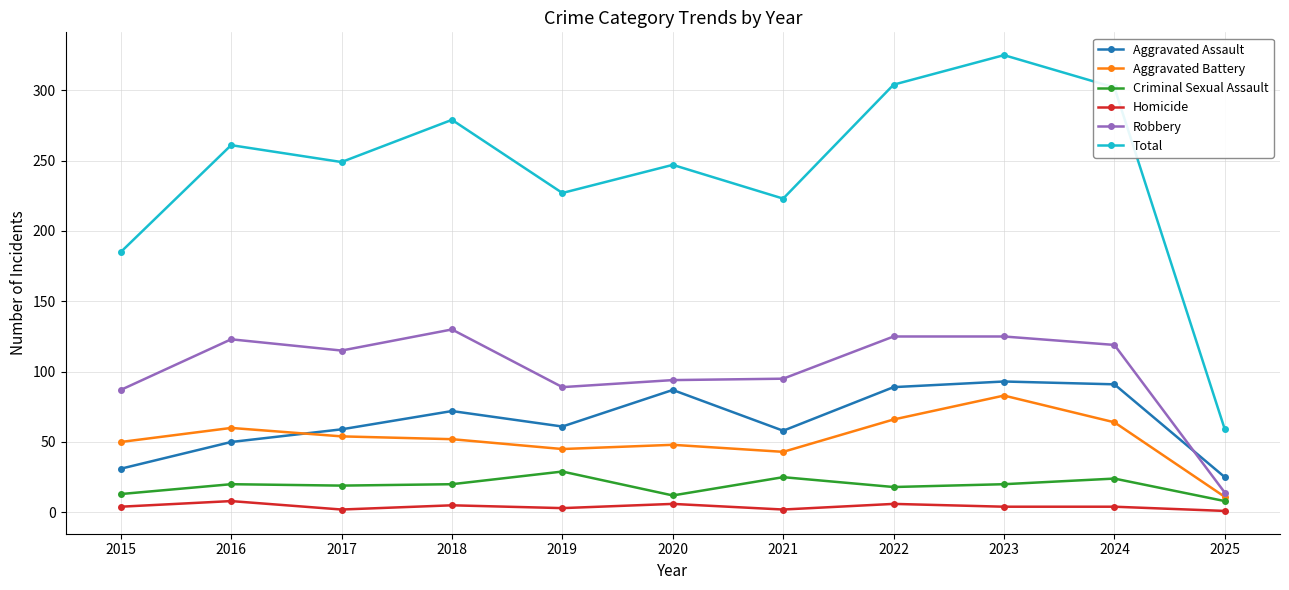

At 2015, list the series in order from smallest to largest.

Homicide, Criminal Sexual Assault, Aggravated Assault, Aggravated Battery, Robbery, Total